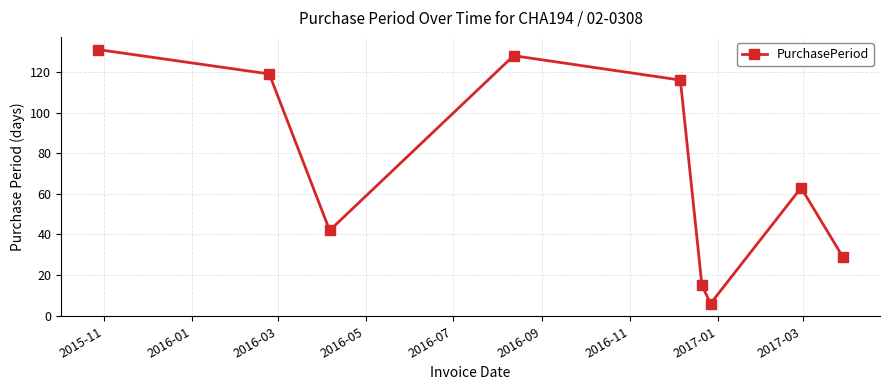

True or false: the data has more than 1 interior local peaks.

True